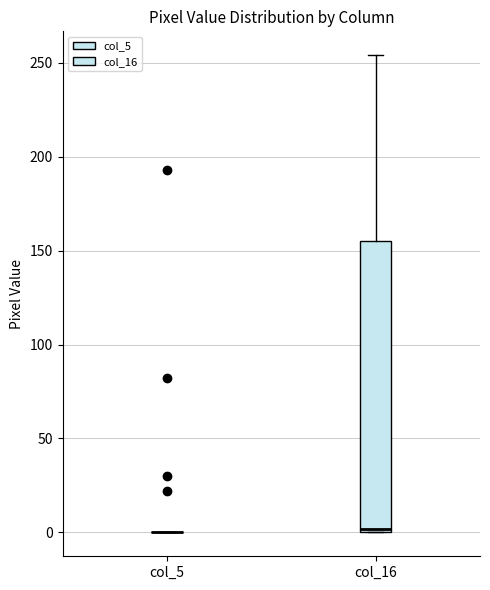

Reading left to right, read every box against the y-axis: the position of its median line, the range the box covers, and the ends of its whiskers. The values are not printed on the chart, so give them approximately, as read against the axis.

col_5: box collapsed to a line at 0, whiskers 0 to 0
col_16: median 0 (just above the box's lower edge), box 0 to 155, whiskers 0 to 255